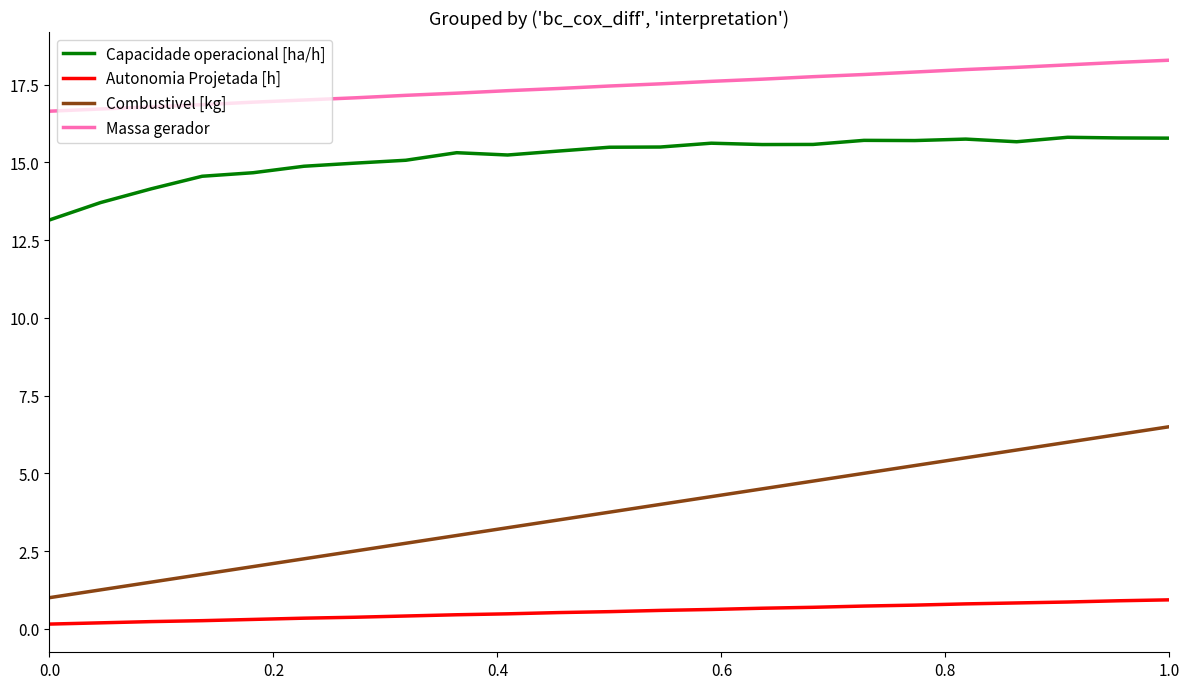

True or false: Massa gerador and Capacidade operacional [ha/h] intersect in this chart.

False